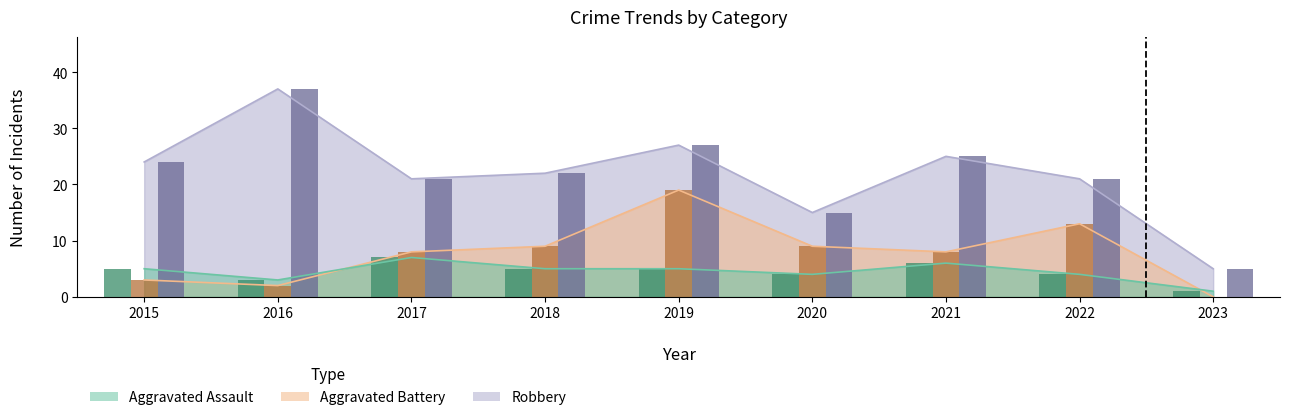

Where is Robbery nearest to the value 21?

2017